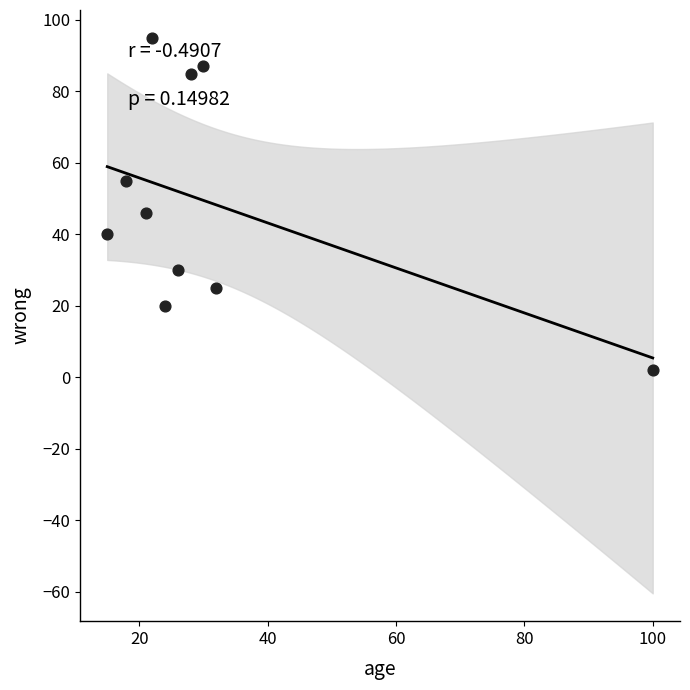

What is the average X value?

32